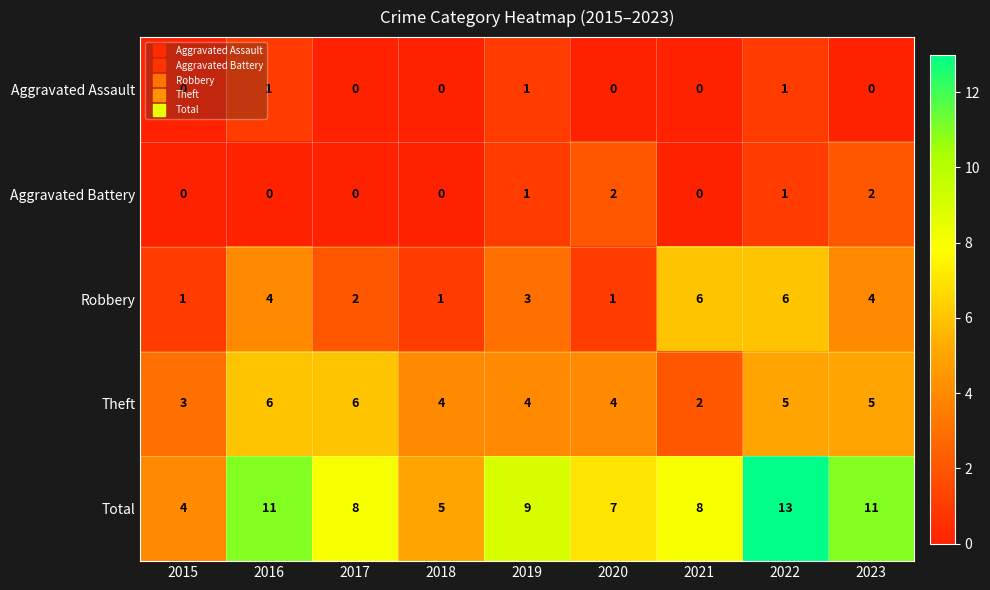

The value of Aggravated Battery at 2015 is 0. True or false?

True